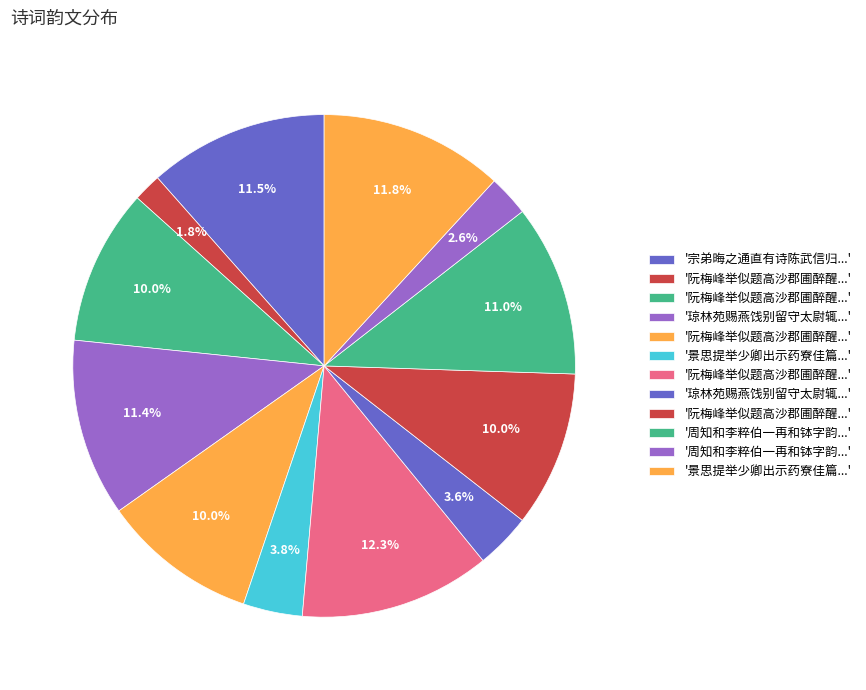

Which category has the smallest portion of the pie?

阮梅峰举似题高沙郡圃醉醒亭绝句因继元韵并